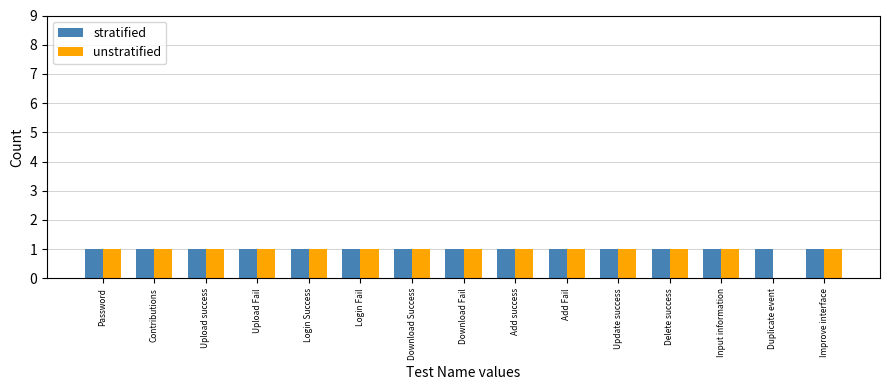

Is it true that unstratified equals 1 at Login Success?

True